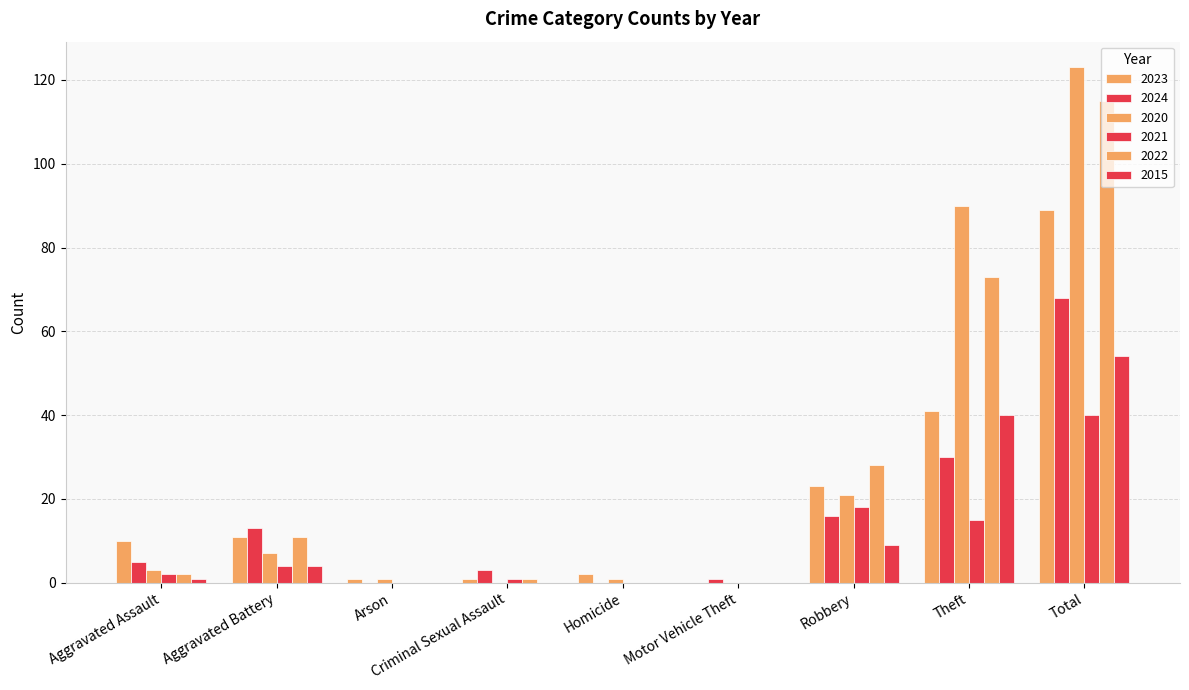

Rank the series at Motor Vehicle Theft from highest to lowest value.

2024, 2023, 2020, 2021, 2022, 2015